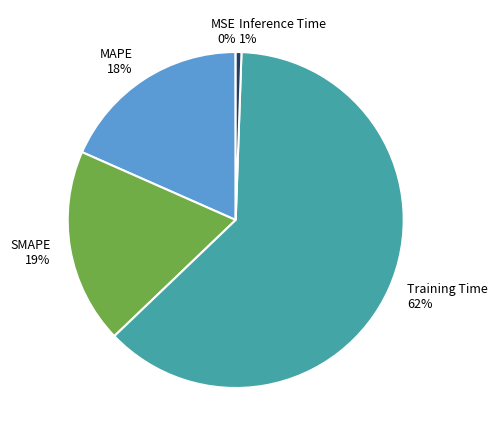

Is it true that Inference Time is 1% of the pie?

True